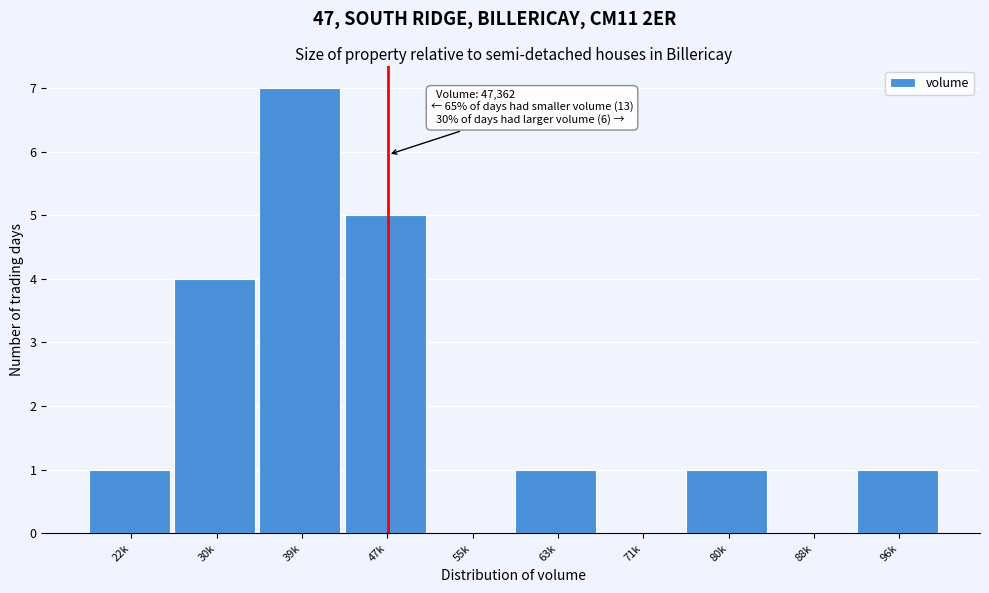

Reading right to left, what are all the values shown in this chart?

96k=1	88k=0	80k=1	71k=0	63k=1	55k=0	47k=5	39k=7	30k=4	22k=1